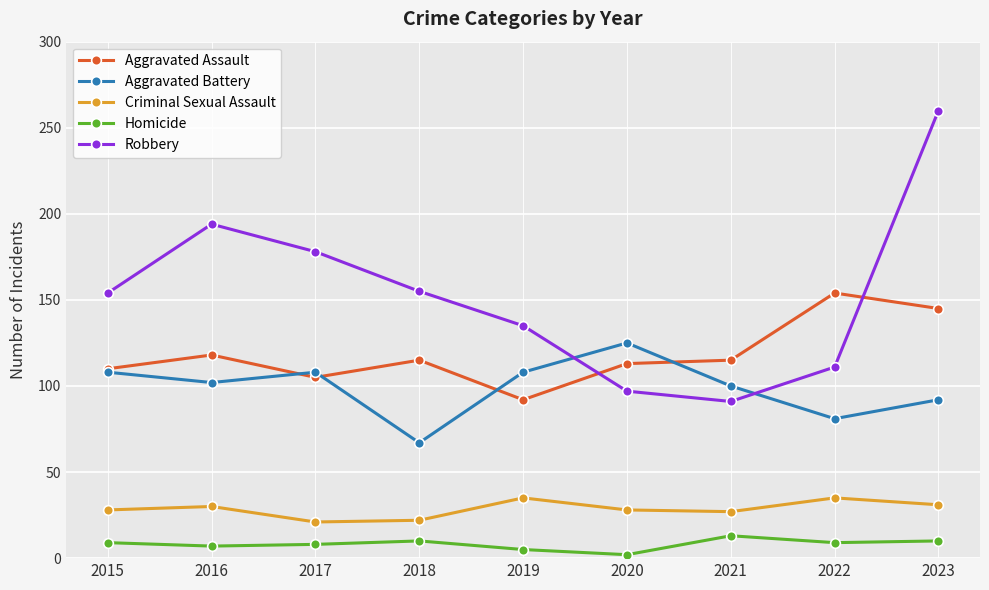

What are all the series names shown in the legend?

Aggravated Assault, Aggravated Battery, Criminal Sexual Assault, Homicide, Robbery